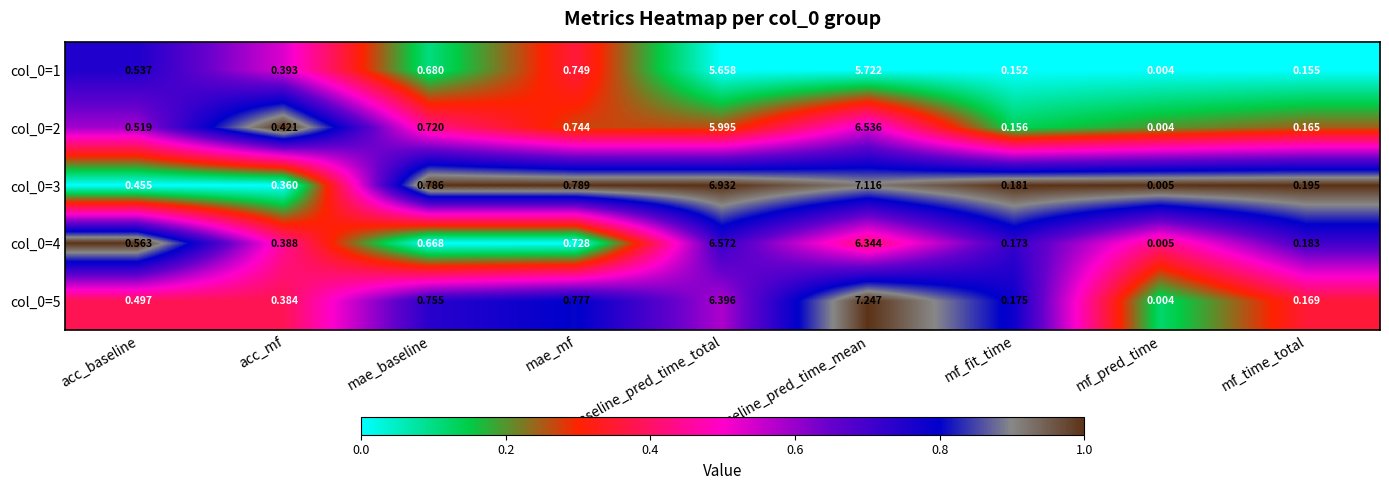

At which label is col_0=1 closest to 2?

mae_mf